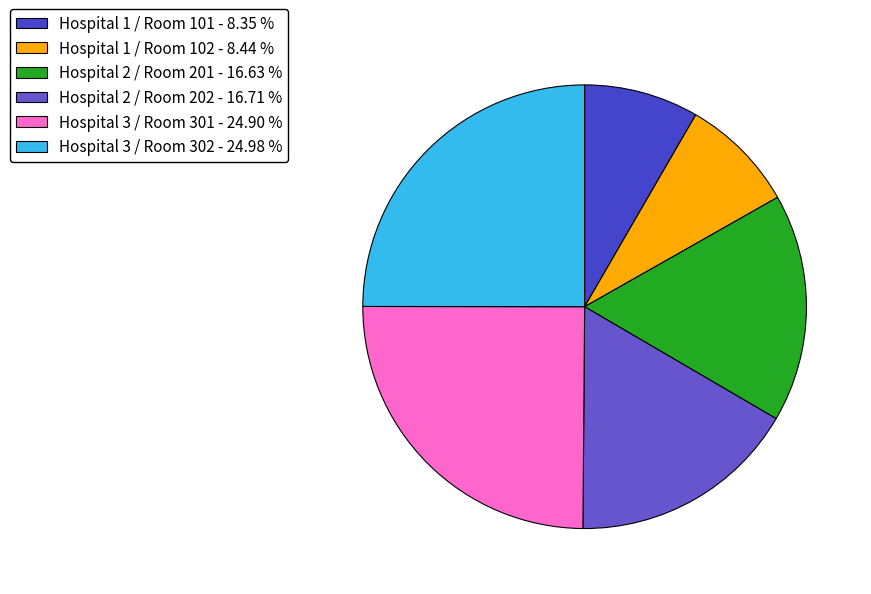

How much of the chart is everything except Hospital 3 / Room 302?

75.0%